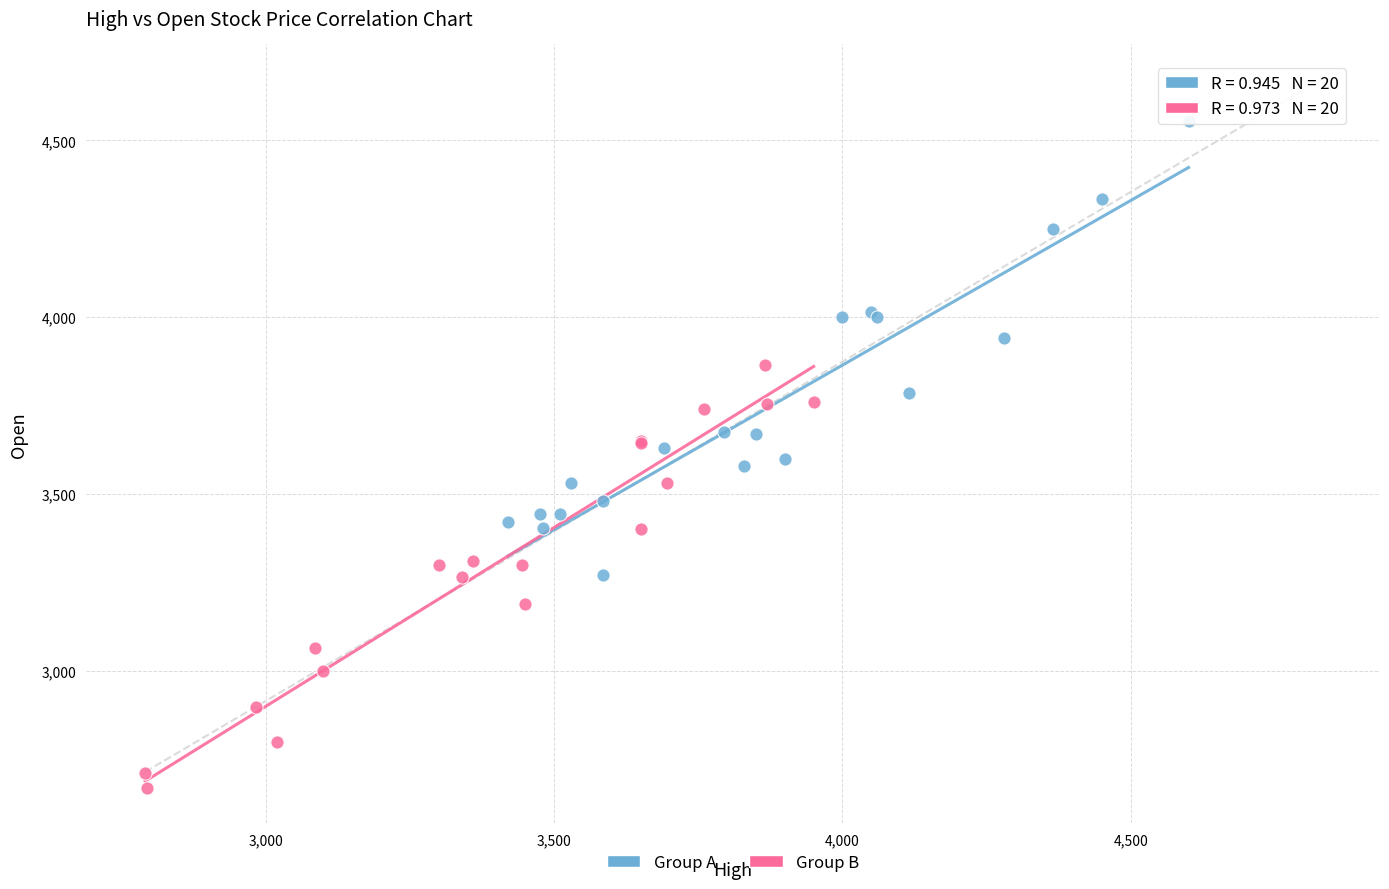

Which series contains the lowest Y value?

Group B